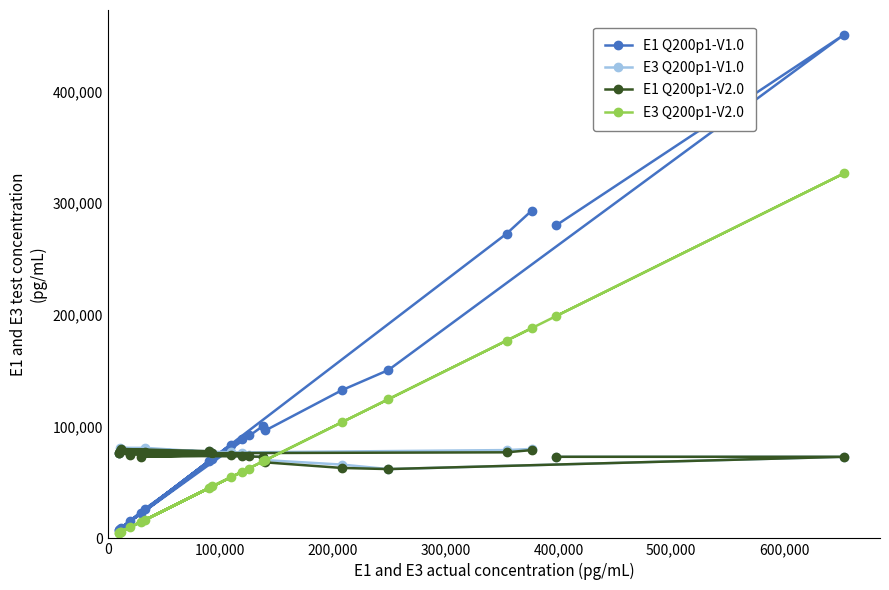

What is the difference between the maximum and minimum values in the E1 Q200p1-V2.0 series?

18000